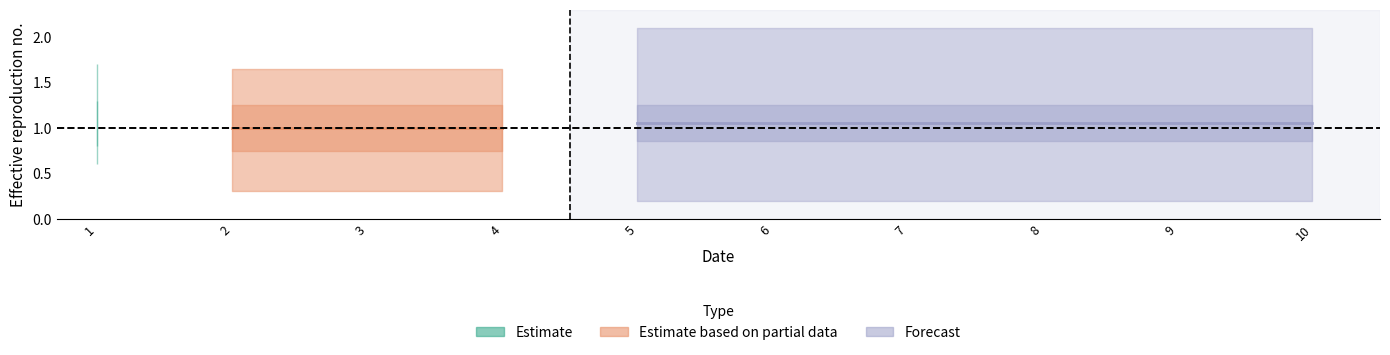

Is the value of col_1 at 10 greater than the value of col_2 at 2?

No